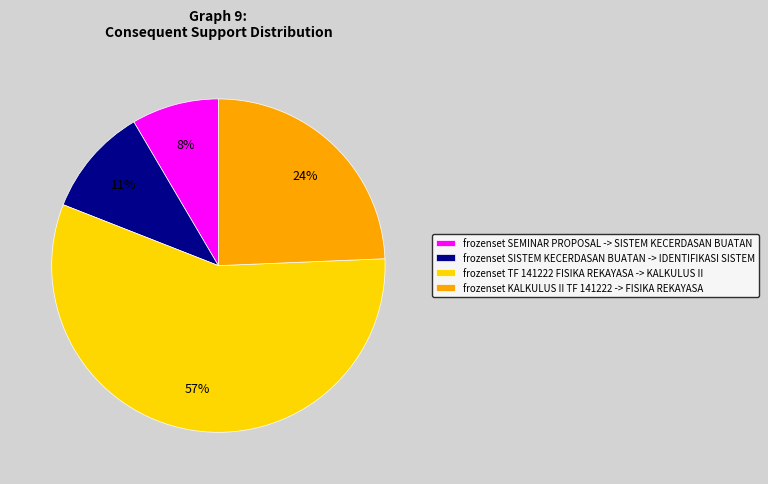

To the nearest percent, what is the combined percentage of frozenset SISTEM KECERDASAN BUATAN -> IDENTIFIKASI SISTEM and frozenset KALKULUS II TF 141222 -> FISIKA REKAYASA?

35%